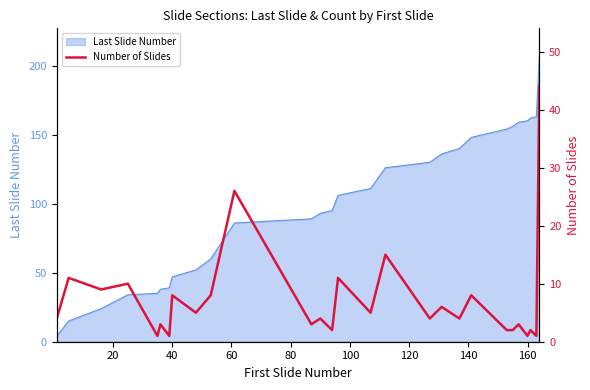

What is the maximum value for Last Slide Number?

207